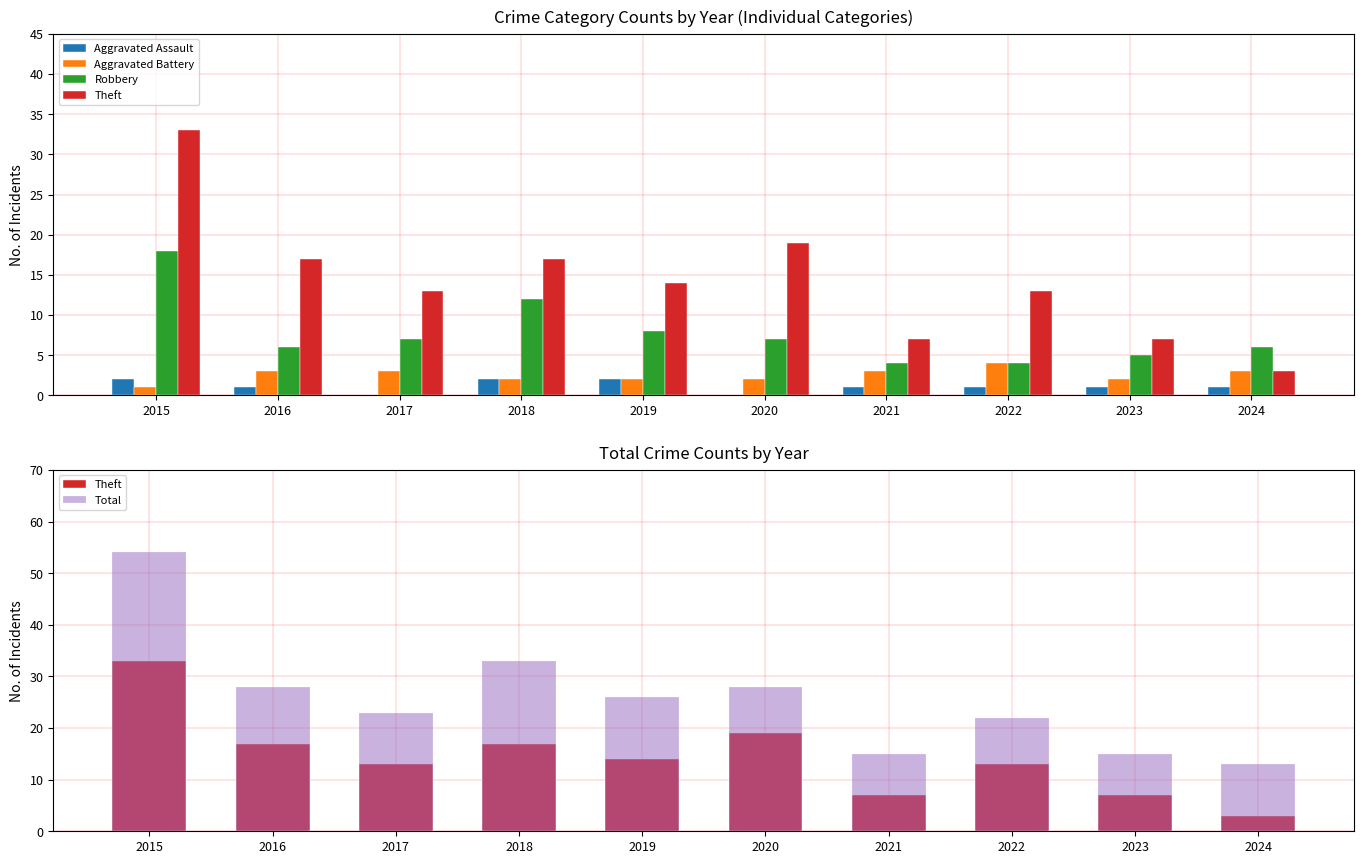

Which series has the widest spread of values?

Total